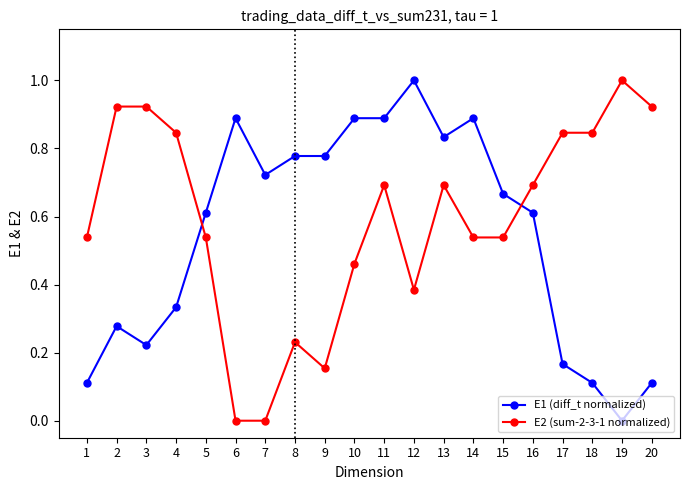

What is the maximum value shown in the chart?

1.0